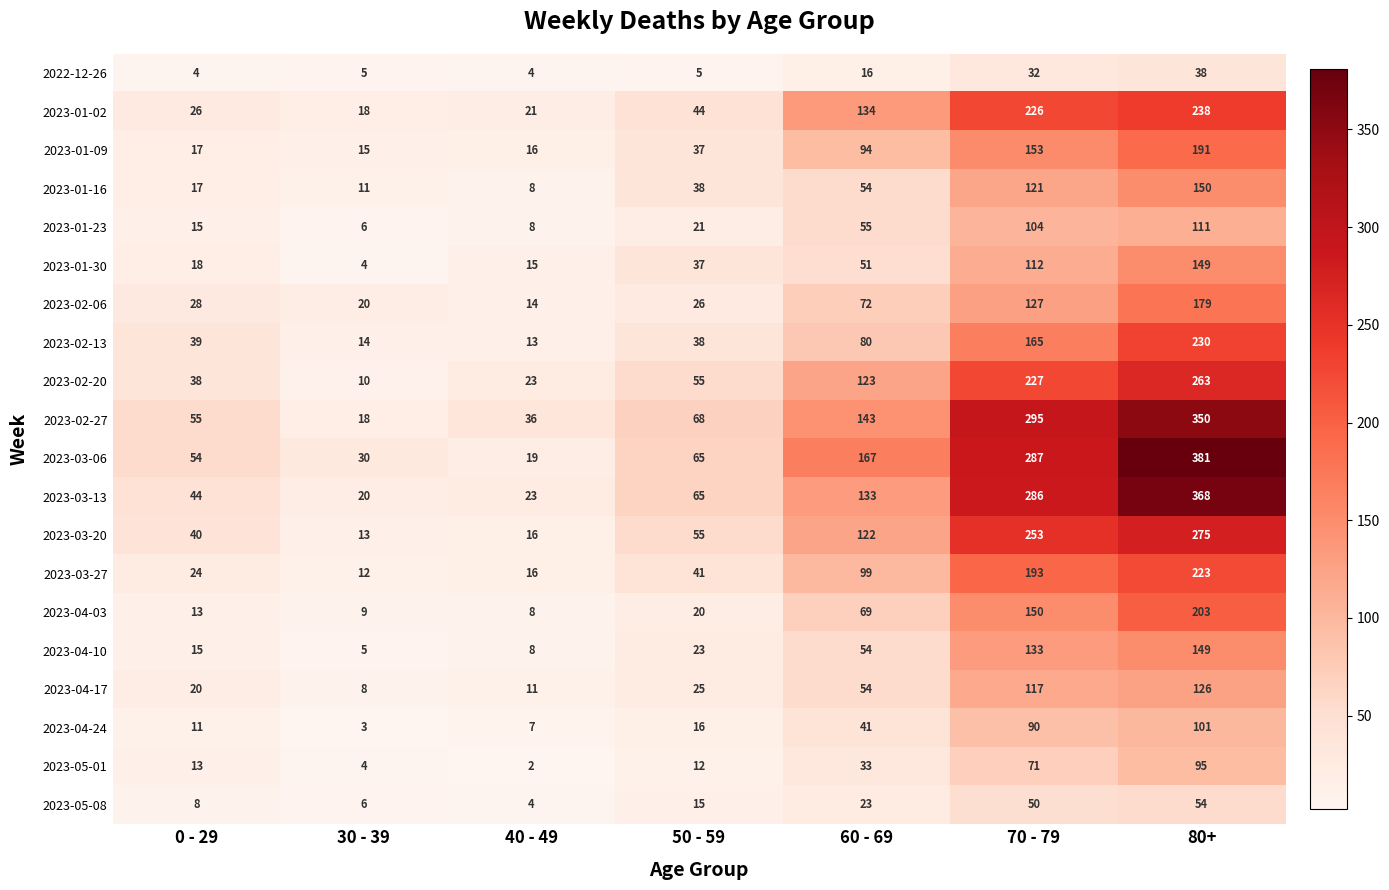

What is the total value across all series at 70 - 79?

3192